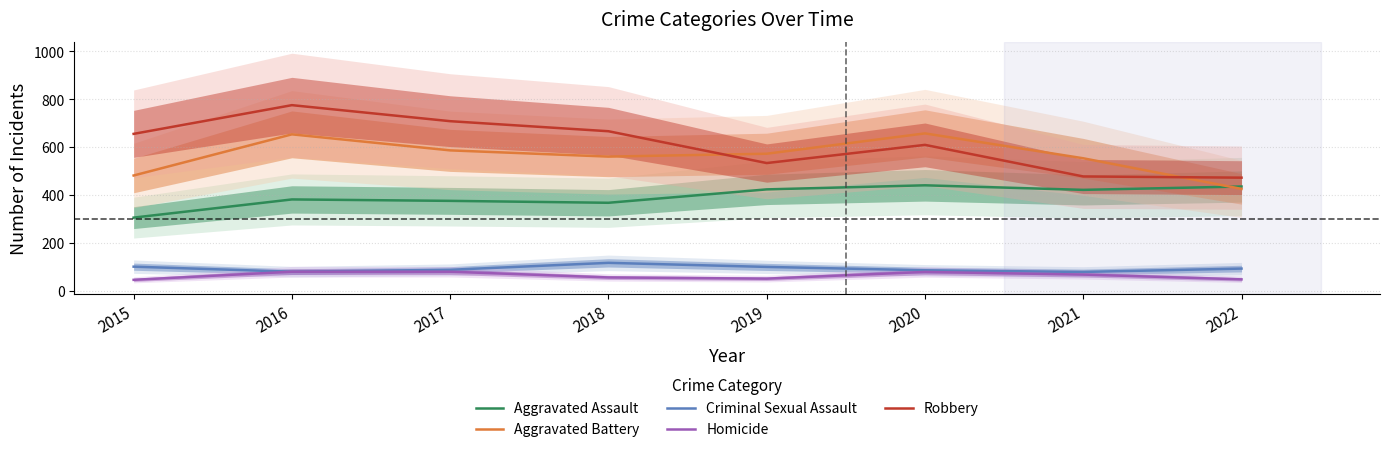

What is the approximate value of Criminal Sexual Assault at 2022?

92